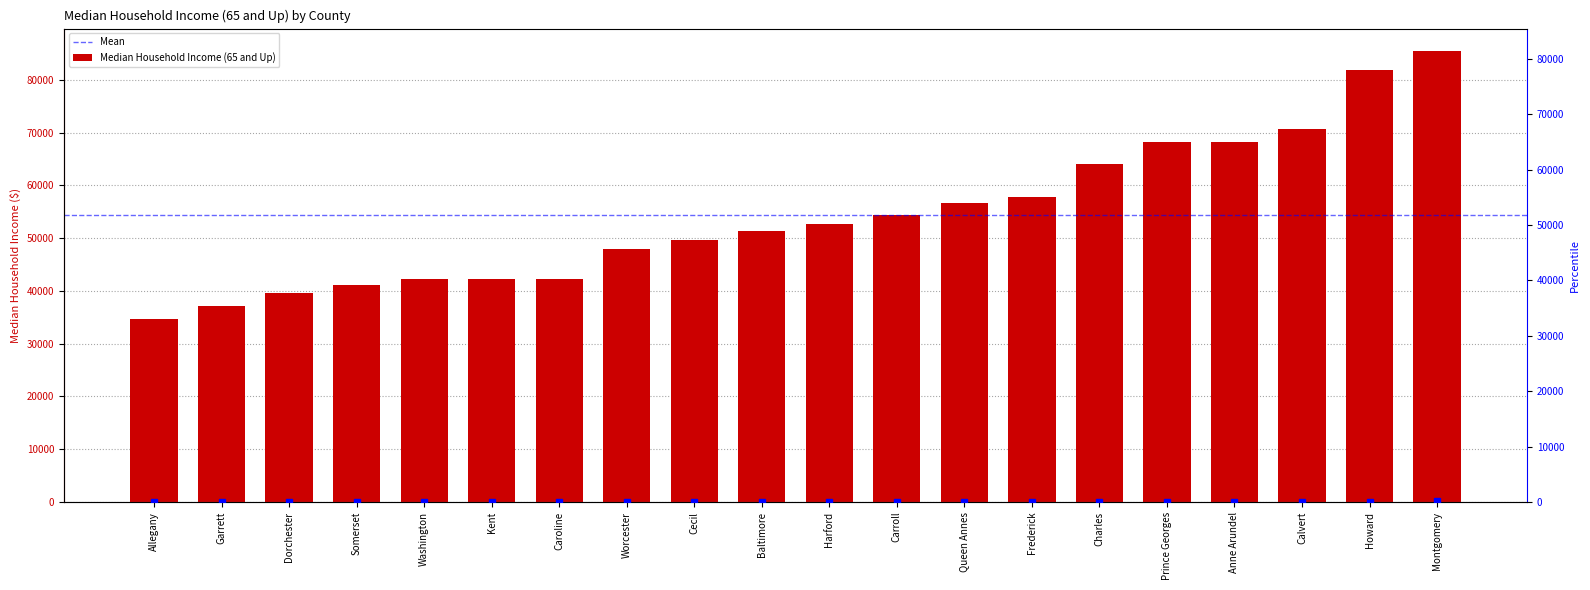

Reading right to left, transcribe all the data shown in this chart.

Montgomery=85426	Howard=81844	Calvert=70713	Anne Arundel=68251	Prince Georges=68143	Charles=64137	Frederick=57760	Queen Annes=56713	Carroll=54422	Harford=52695	Baltimore=51306	Cecil=49675	Worcester=47978	Caroline=42289	Kent=42263	Washington=42164	Somerset=41164	Dorchester=39685	Garrett=37152	Allegany=34742